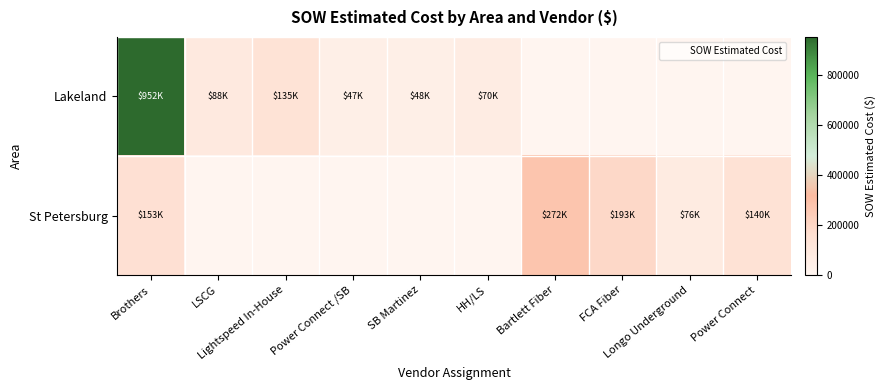

Which has a higher value, Longo Underground or SB Martinez?

SB Martinez